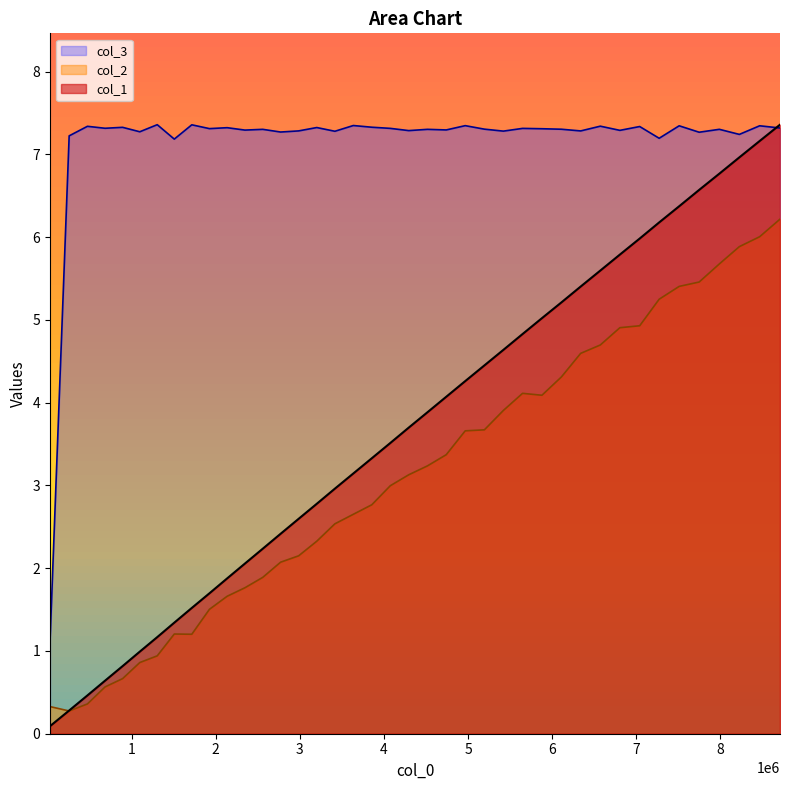

Where does the col_3 series first go above 7?

257380